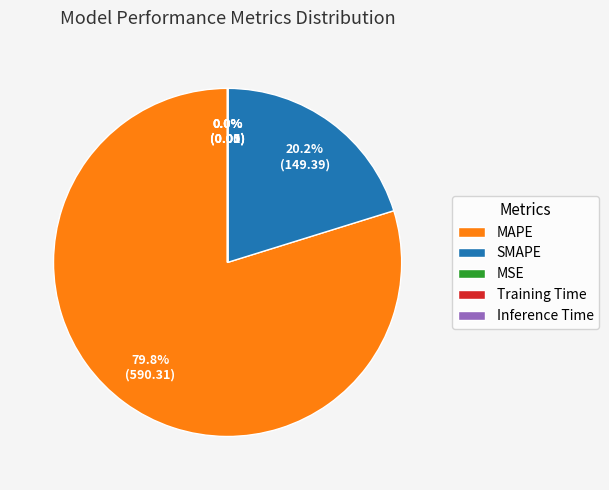

What is the majority slice?

MAPE